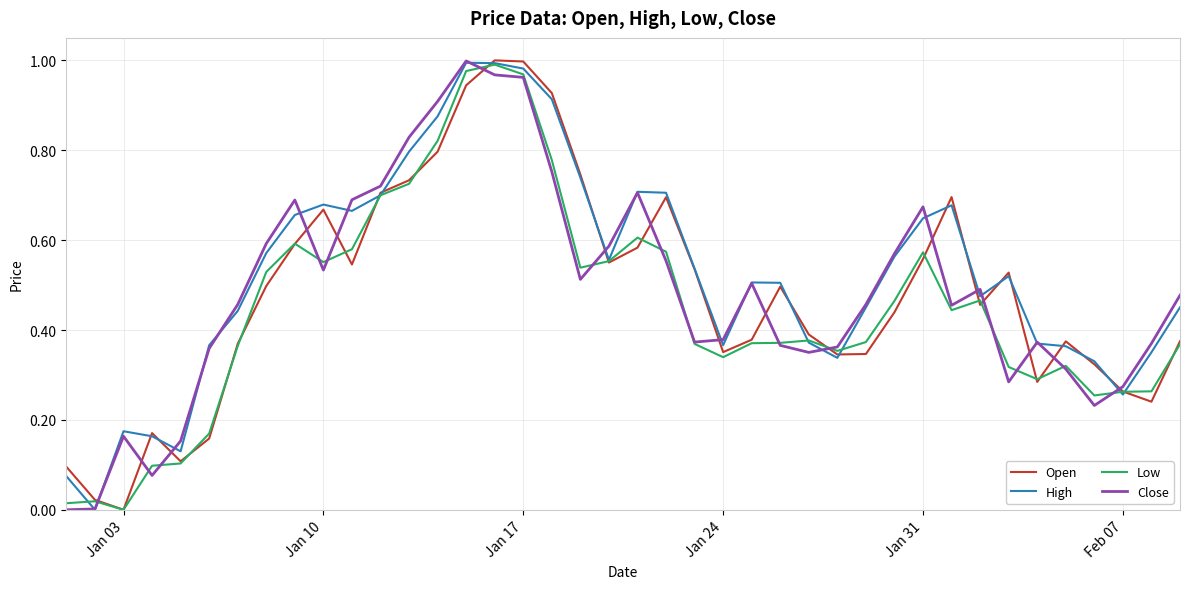

True or false: Close and Open intersect in this chart.

True